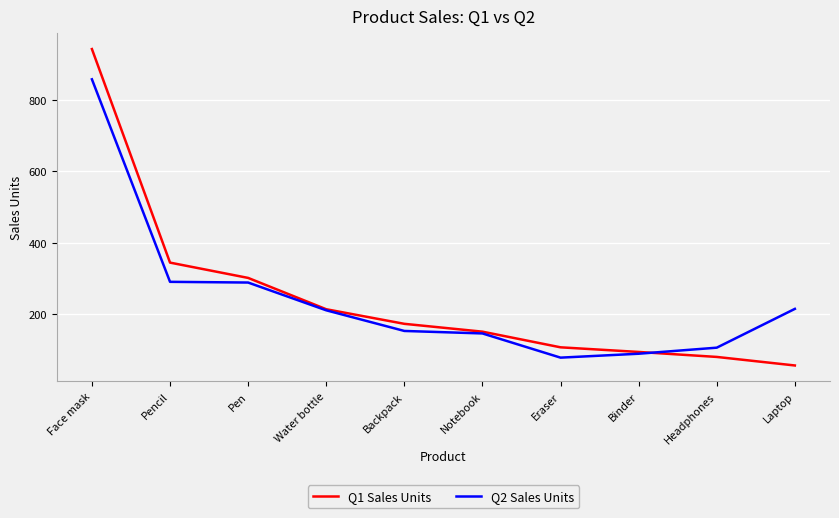

What is the total value across all series at Face mask?

1803